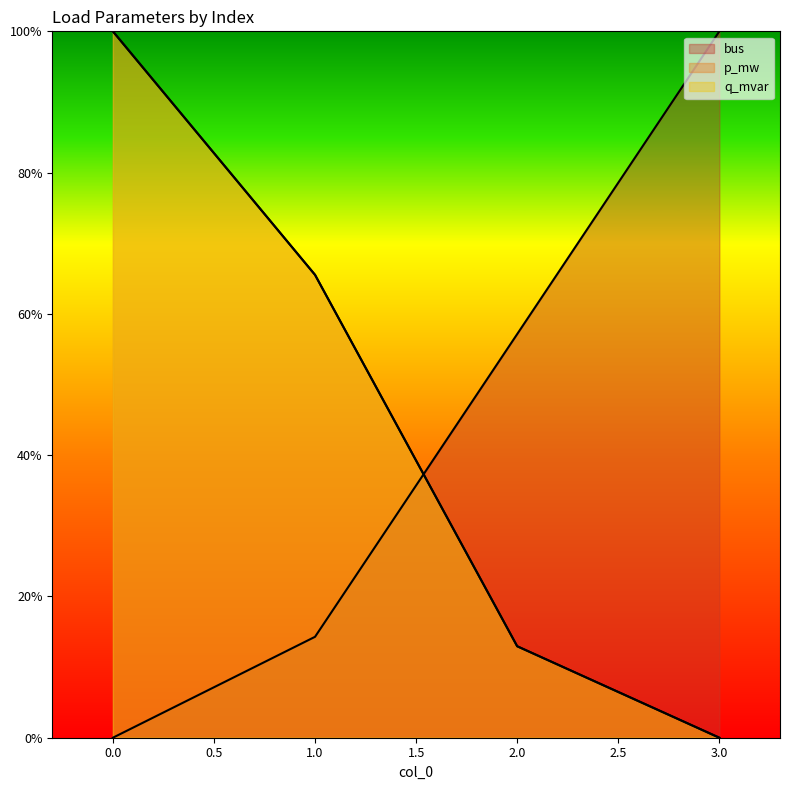

Between 1 and 2, which is larger?

2